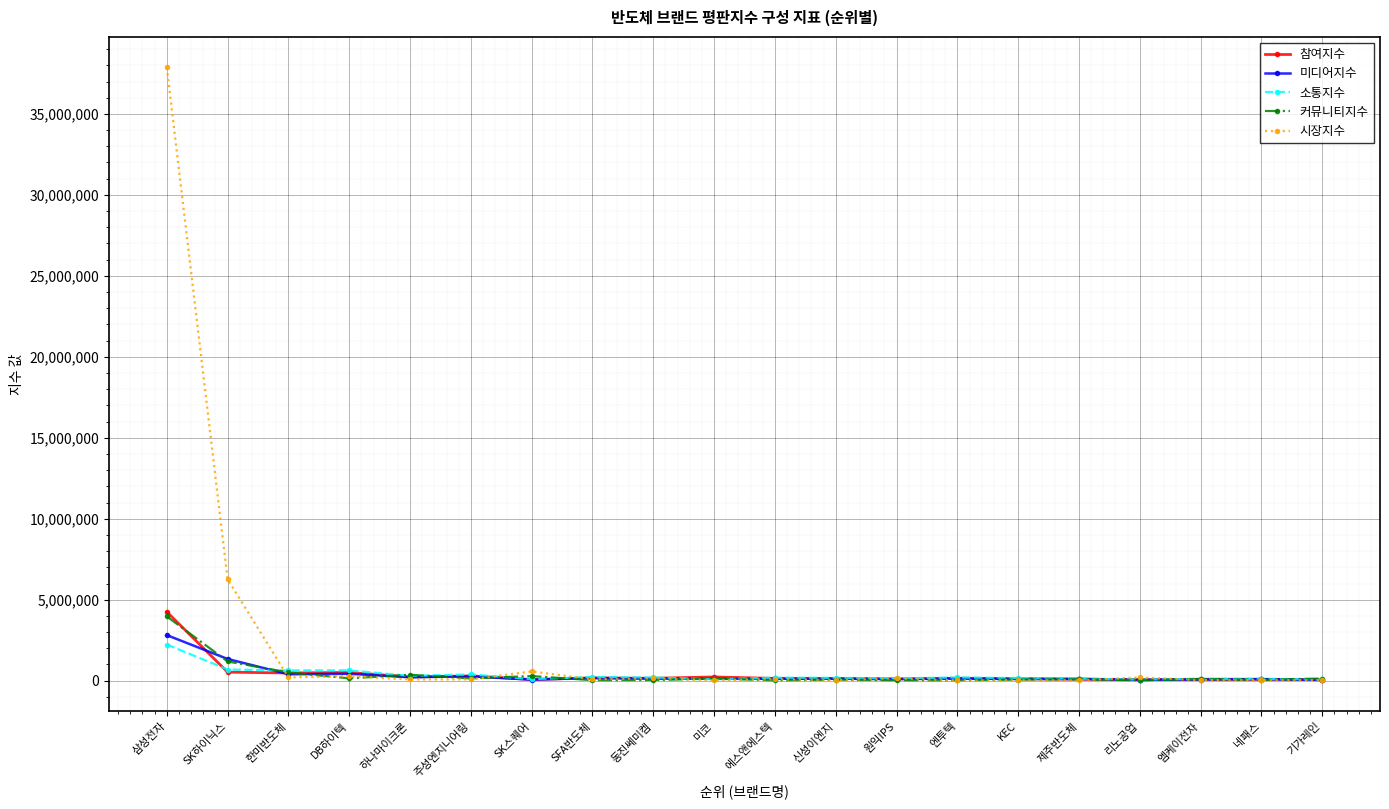

Which series has the widest spread of values?

시장지수